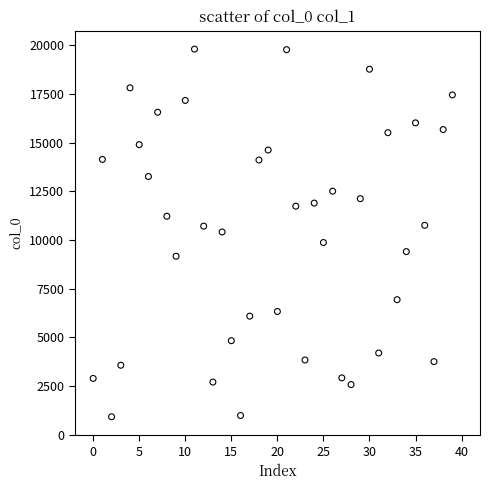

What is the range of Y values (max minus min)?

18894